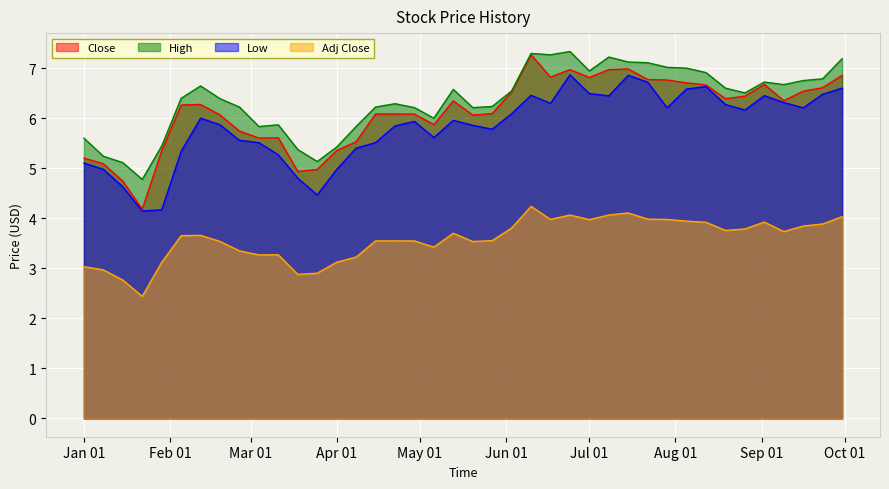

Where does the Close series first go above 6?

1996-02-05